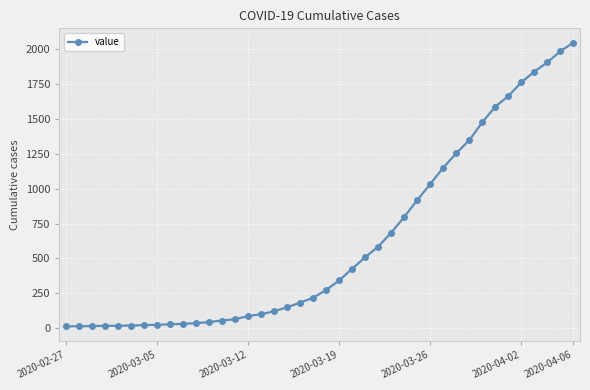

What is the average value?

621